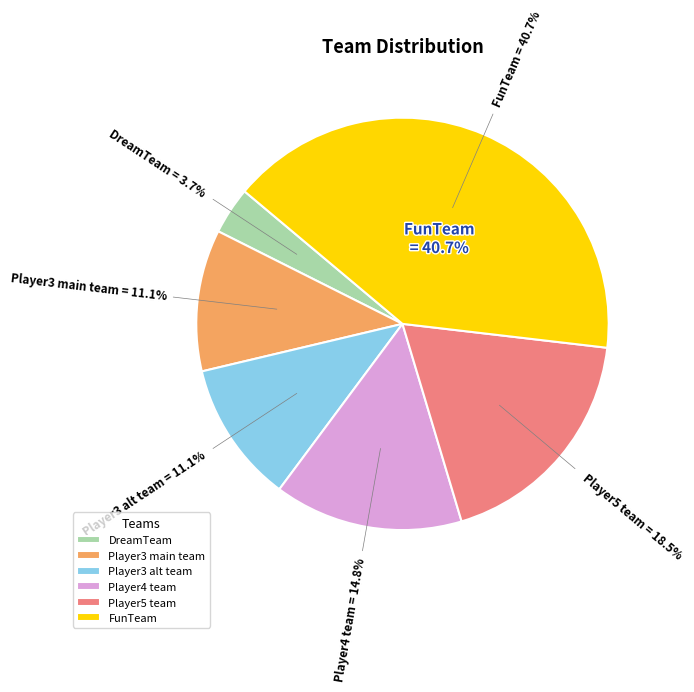

Which category has the smallest portion of the pie?

DreamTeam